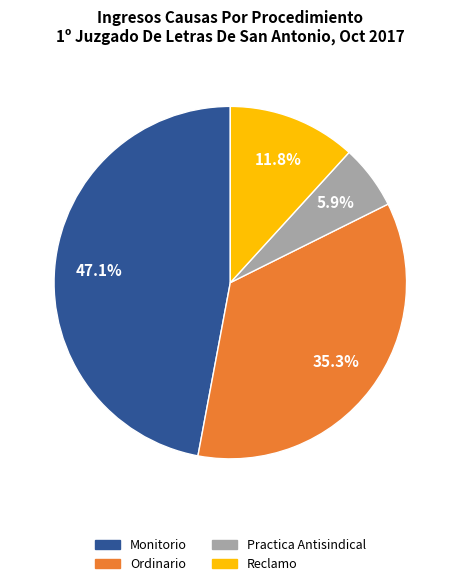

What is the ratio of the value at Reclamo to the value at Practica Antisindical?

2.0